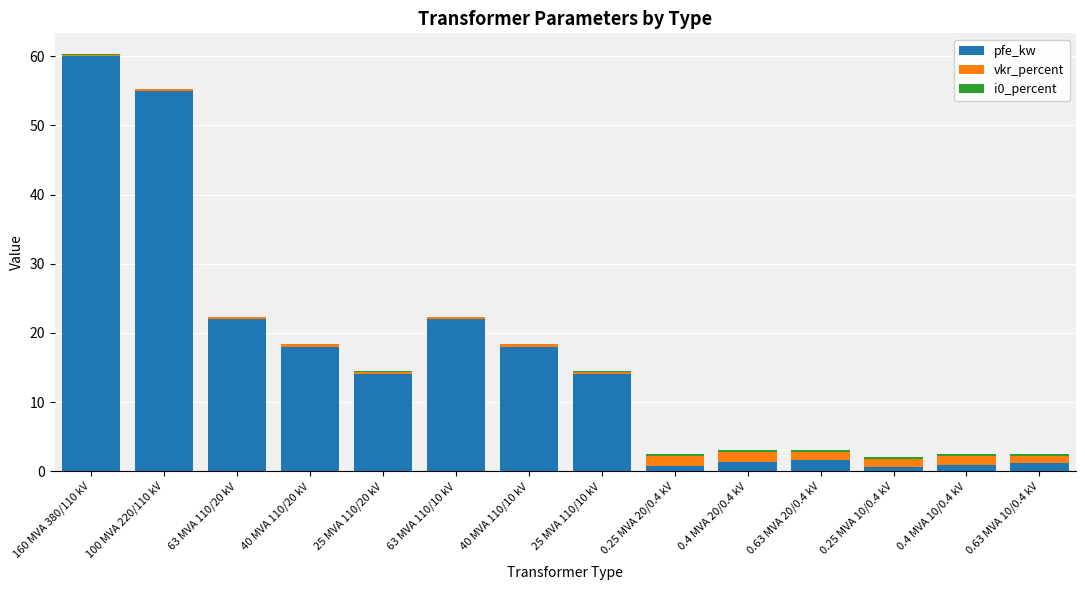

At which category is the sum across all series the highest?

160 MVA 380/110 kV